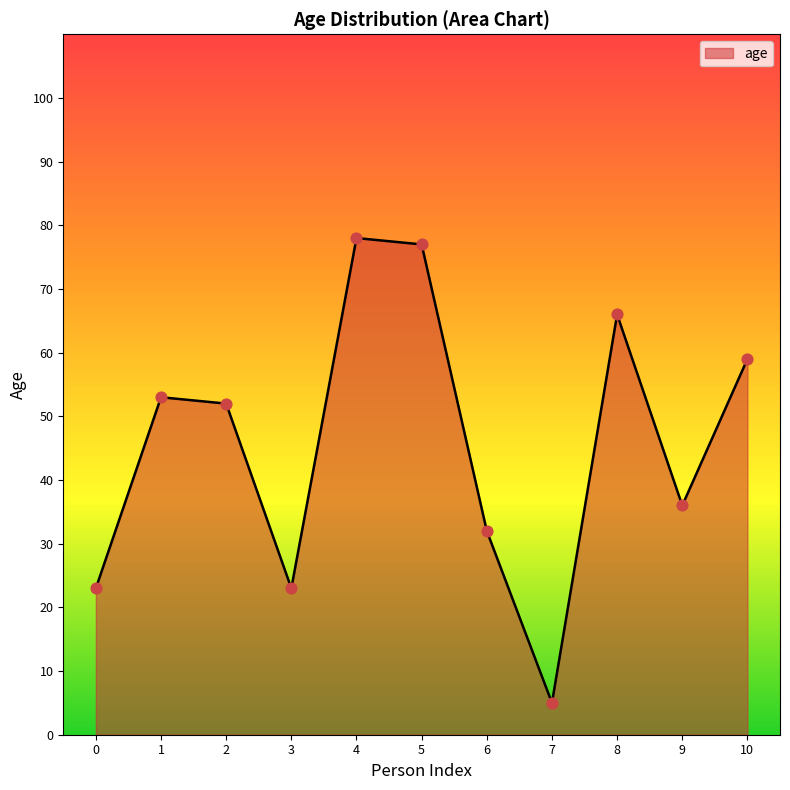

Between 0 and 1, which is larger?

1